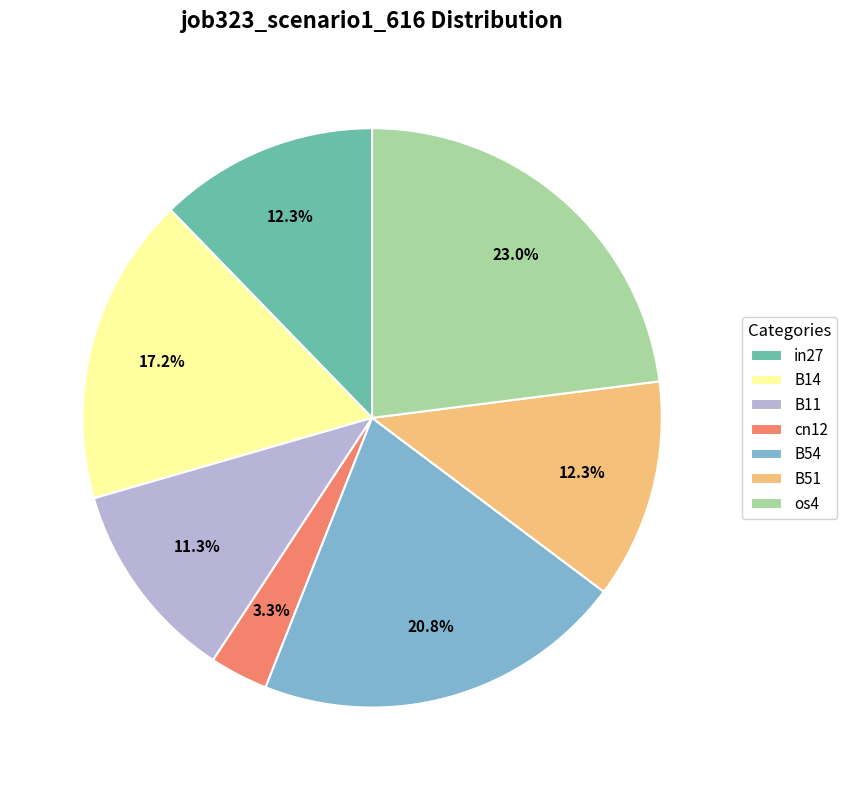

Is it true that B54 is 21% of the pie?

True